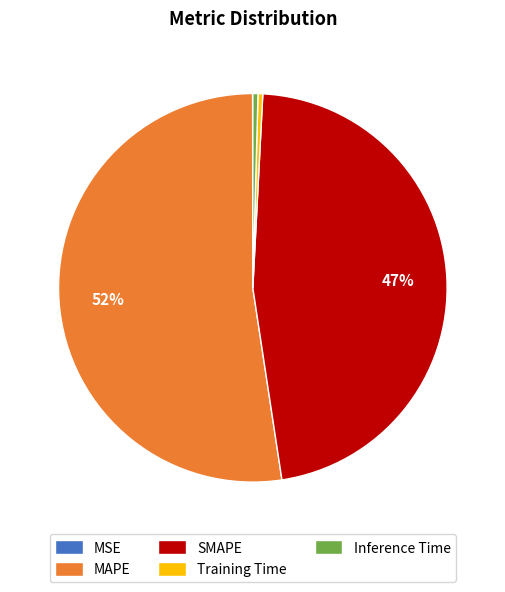

True or false: Inference Time accounts for 0% of the total.

True